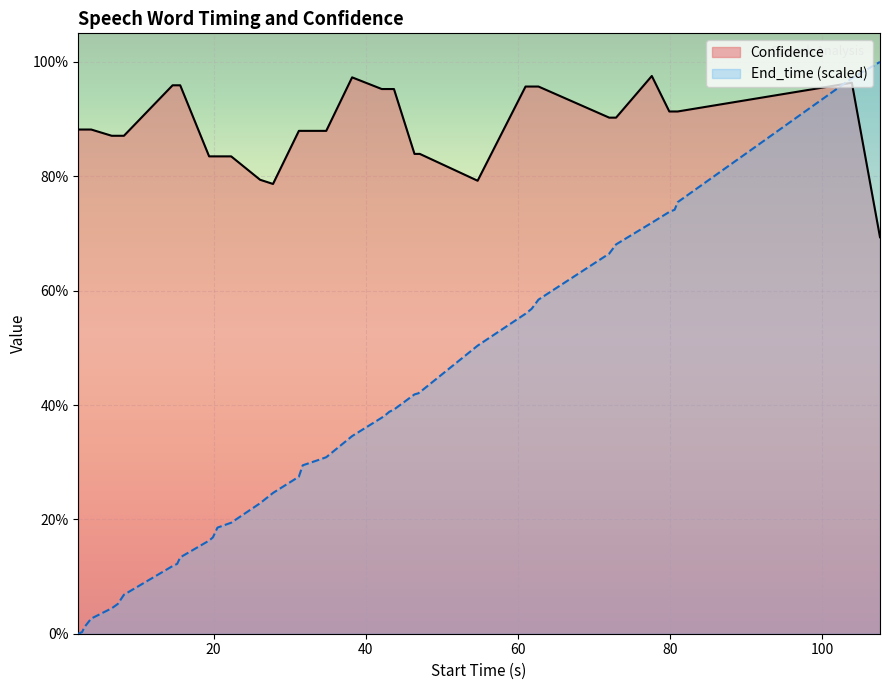

True or false: Confidence and End_time cross at least once.

True